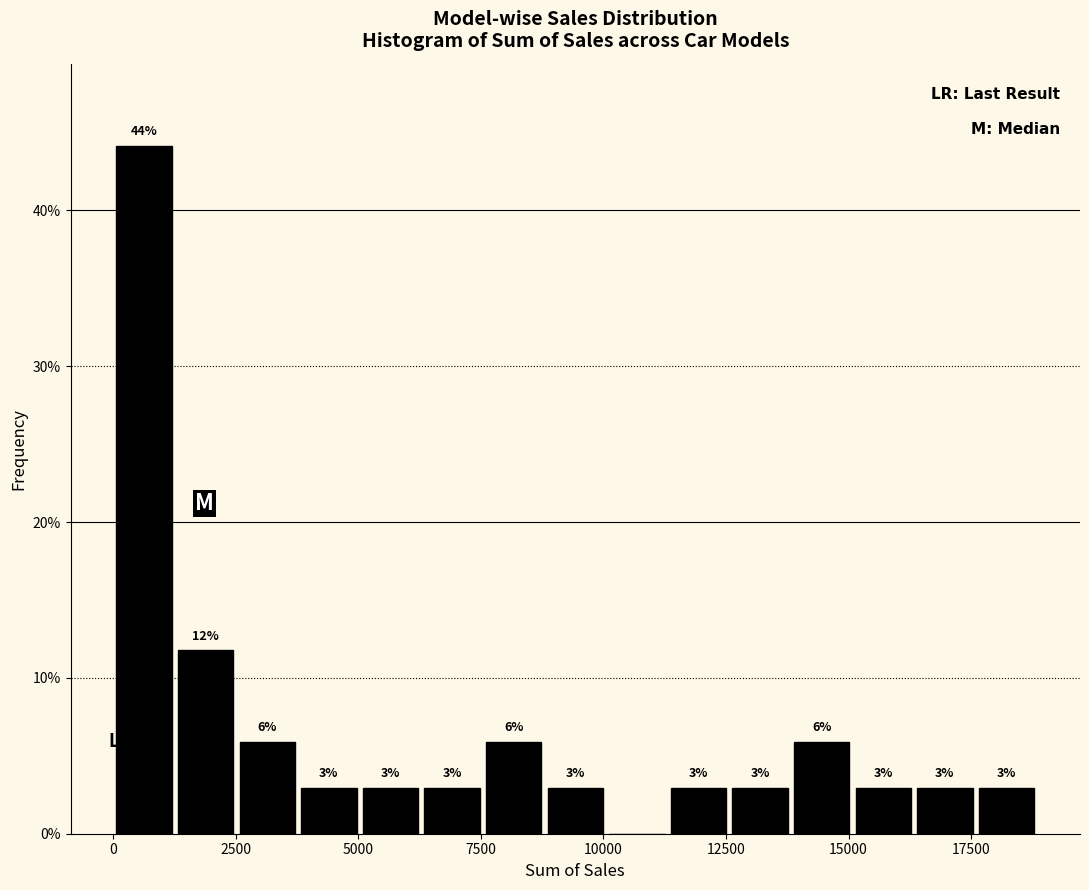

Read against the x-axis, roughly where is the centre of the tallest bar?

500